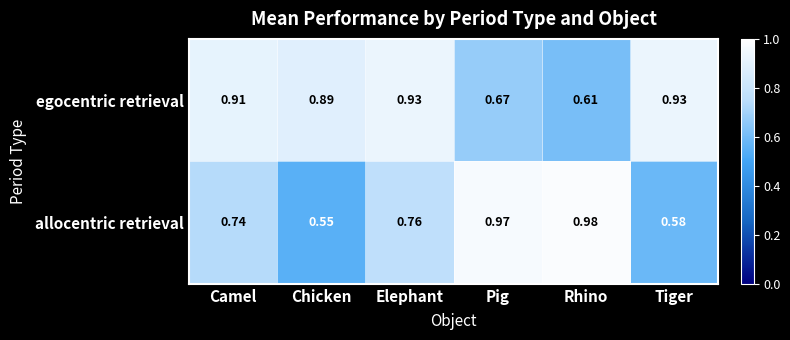

List the series in order of their peak value, highest first.

allocentric retrieval, egocentric retrieval